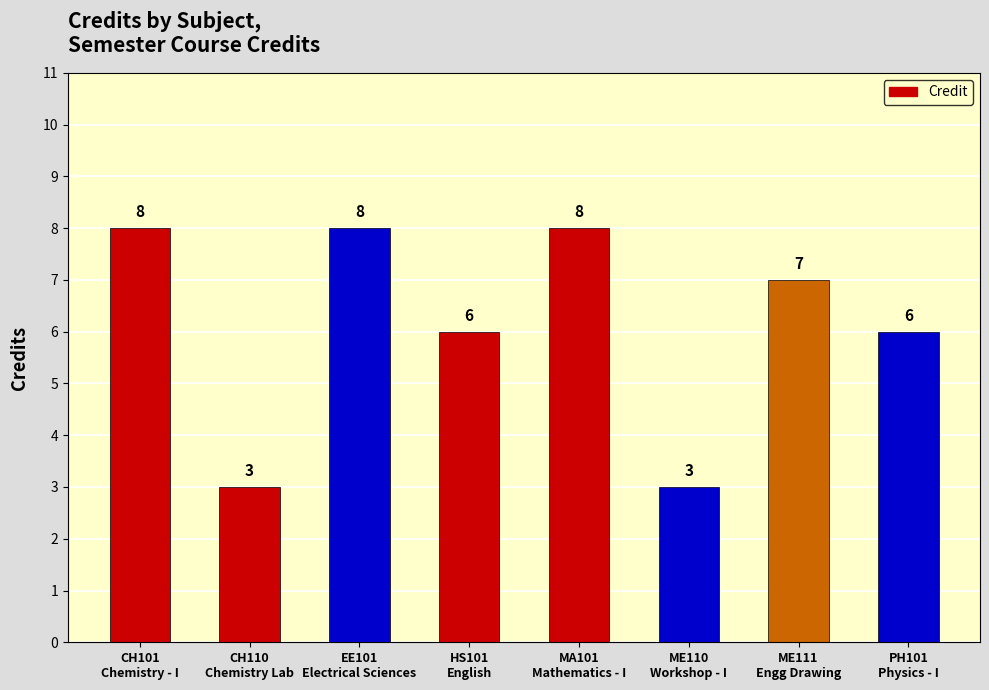

Where does the data first go above 7?

CH101
Chemistry - I